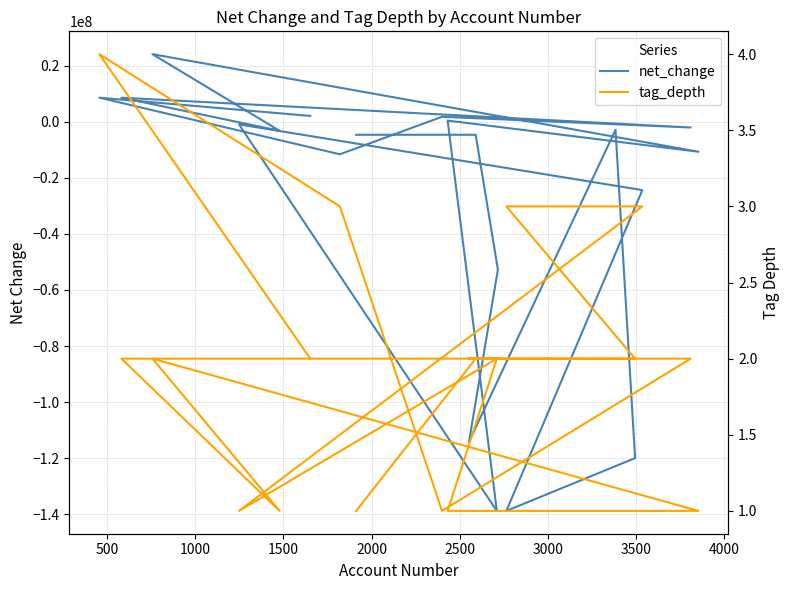

What is the difference between the second highest and second lowest values in the tag_depth series?

2